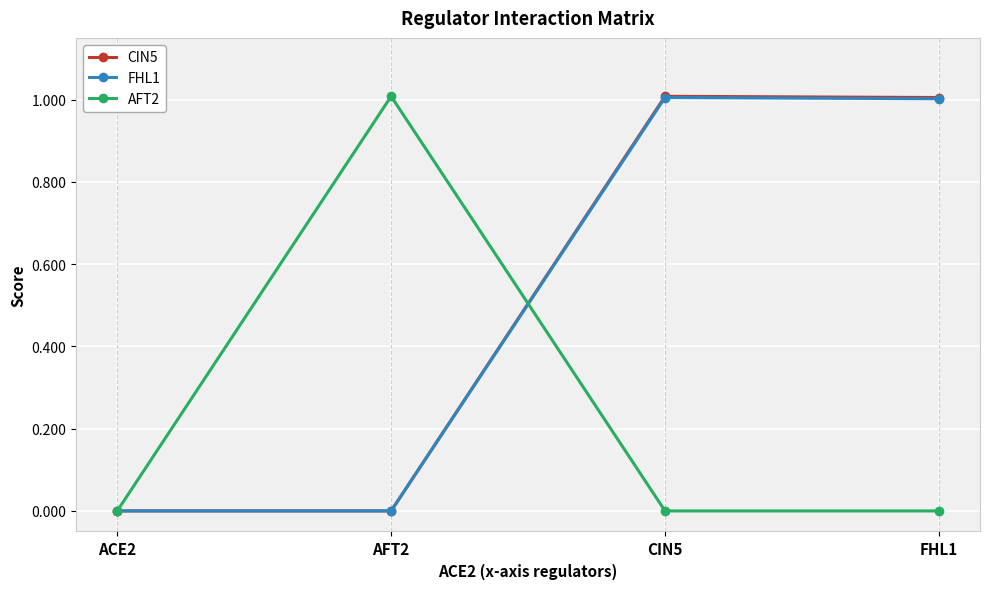

True or false: AFT2 and CIN5 intersect in this chart.

True